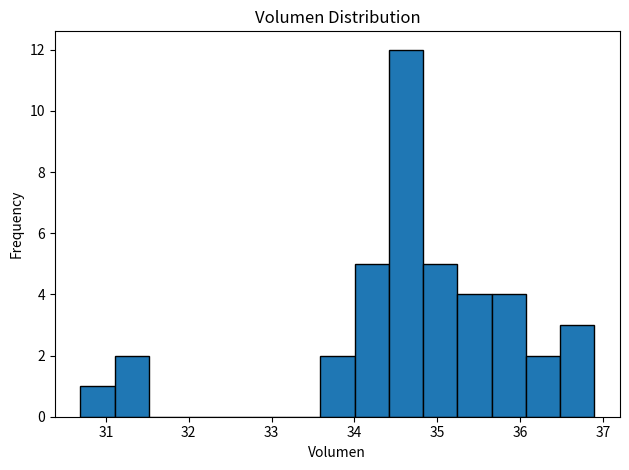

How tall is the bar that spans 30.7 to 31.1 on the x-axis? Neither the bar edges nor the heights are printed on the chart, so give them approximately, as read against the axes.

1